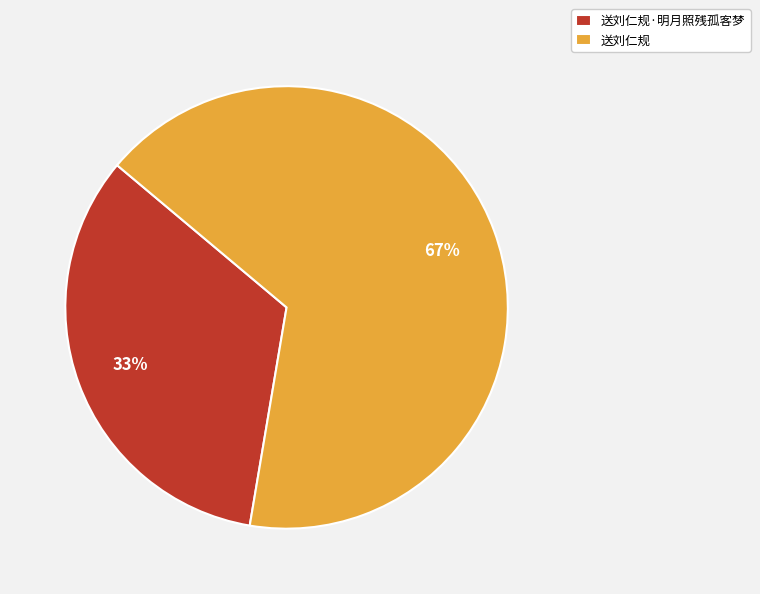

To the nearest percent, what percentage of the pie is 送刘仁规·明月照残孤客梦?

33%